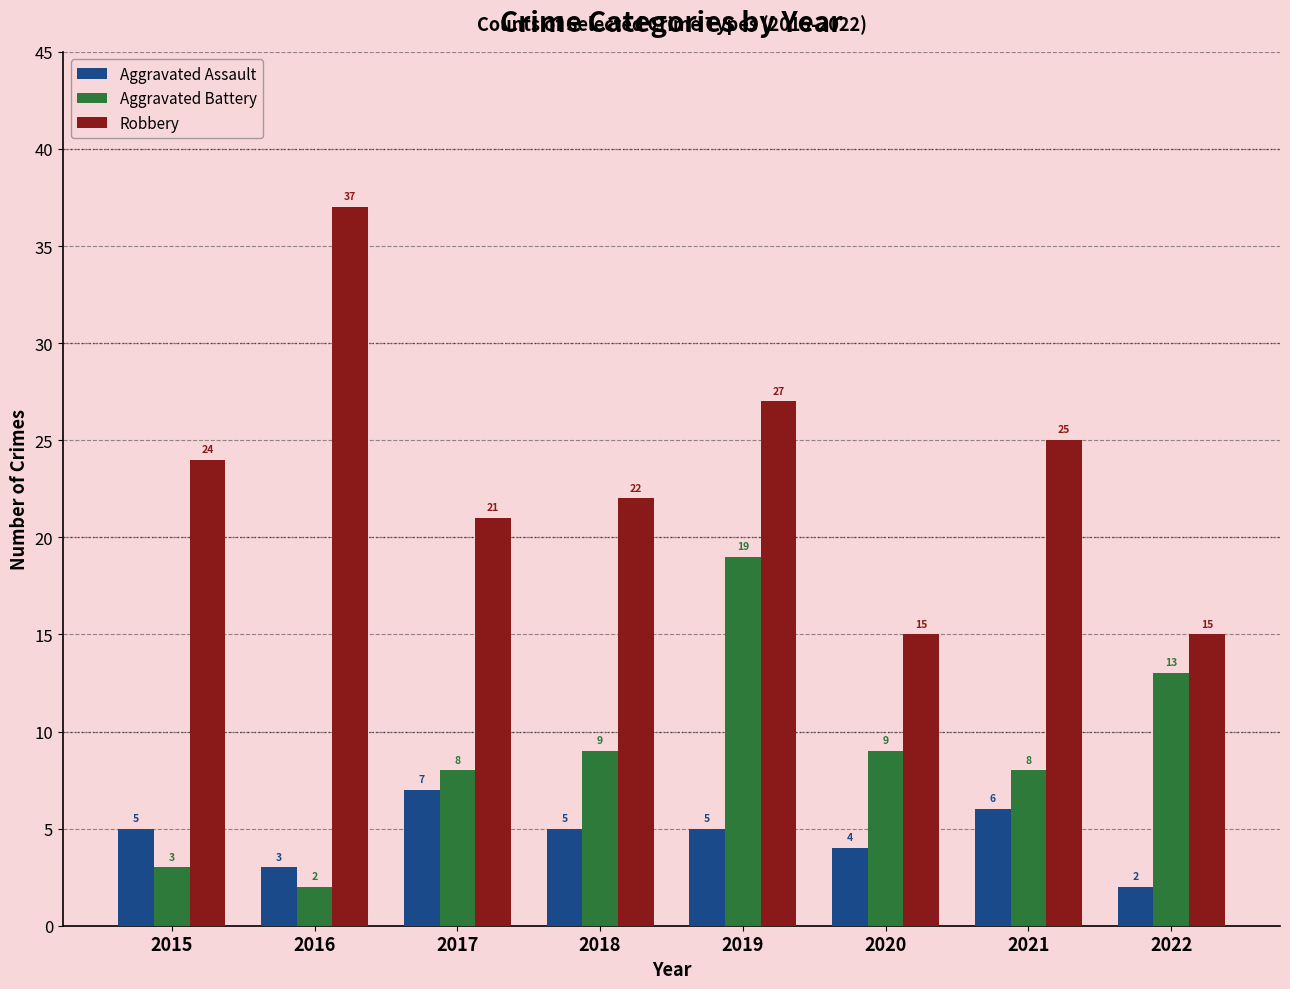

What is the approximate value of Robbery at 2020?

15